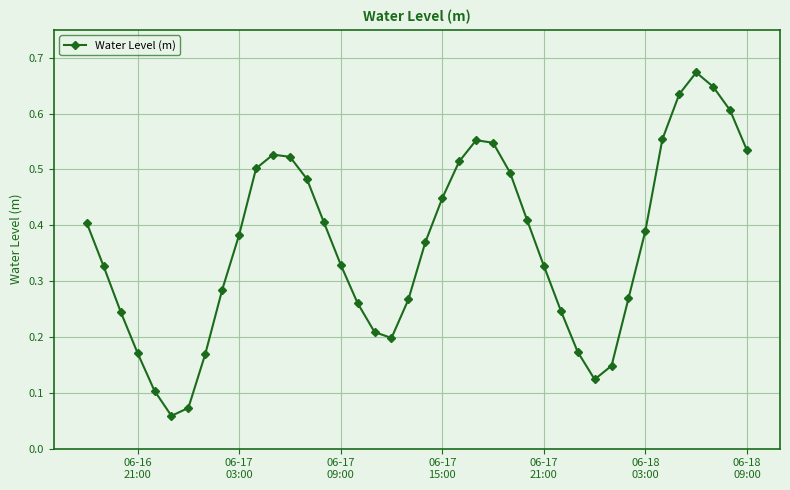

True or false: the data has more than 1 interior local peaks.

True